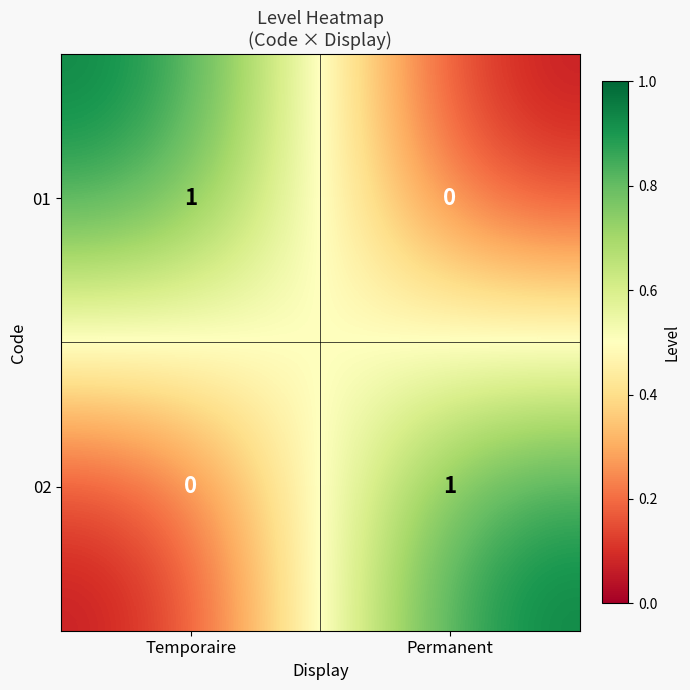

Is it true that 01 equals 1 at Temporaire?

True